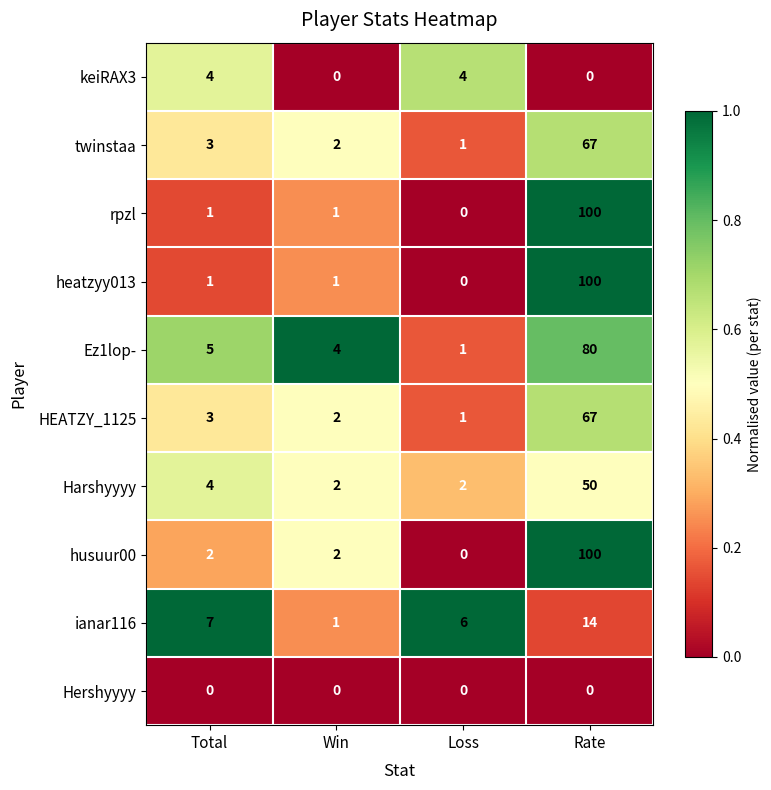

What is the total value across all series at Loss?

15